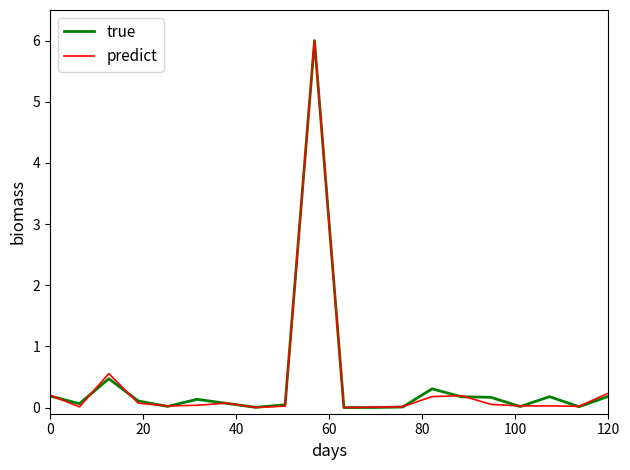

In predict, how many points are higher than both neighbors (excluding endpoints)?

5